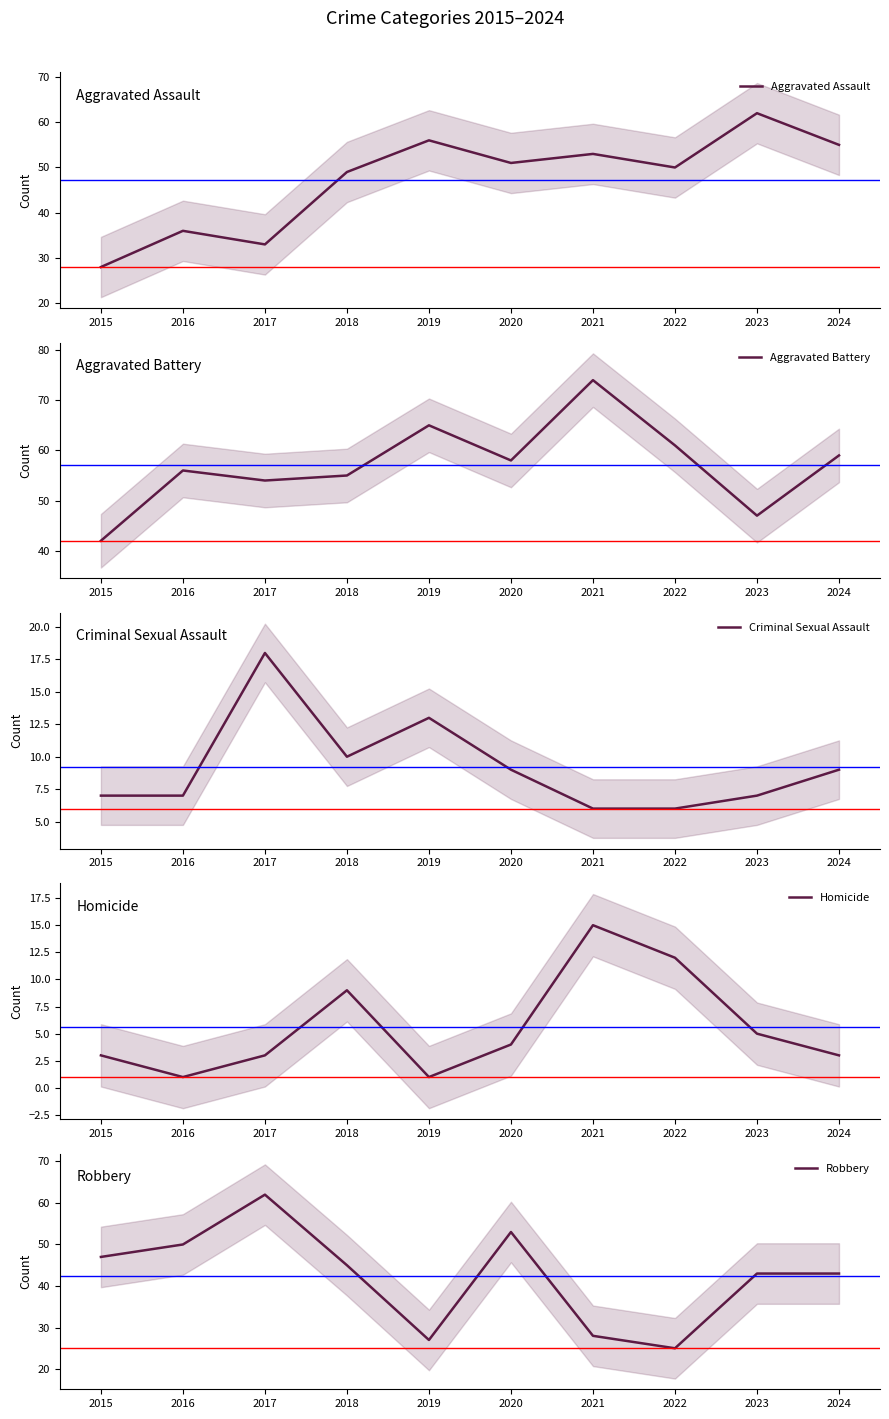

Is it true that Aggravated Assault equals 51 at 2020?

True